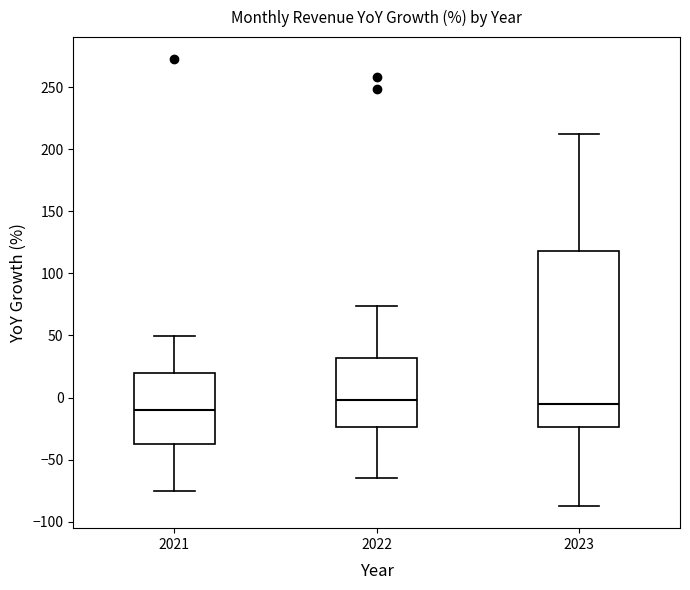

Which box's median line is the lowest?

2021